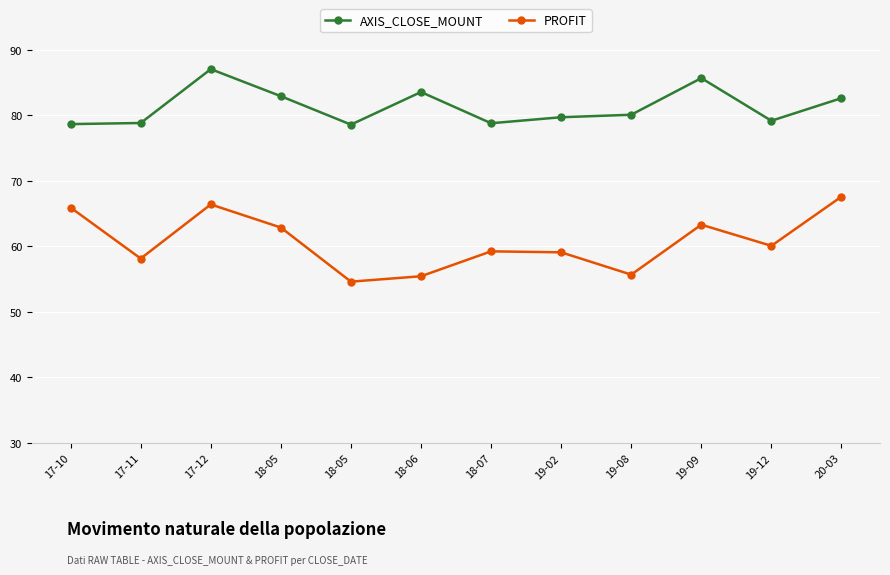

In AXIS_CLOSE_MOUNT, how many points are higher than both neighbors (excluding endpoints)?

3